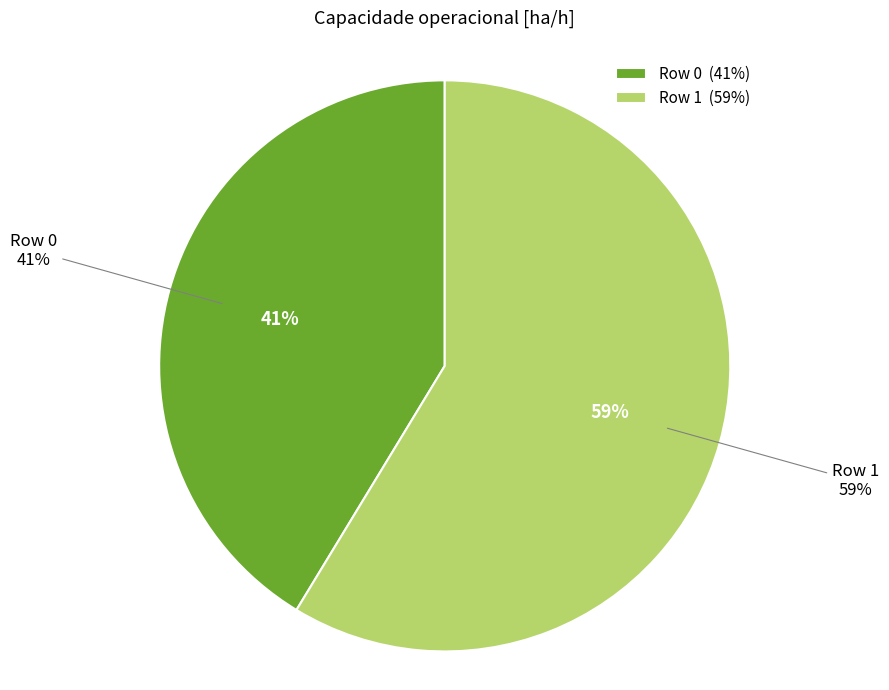

The Row 0 slice represents 34% of the pie. True or false?

False